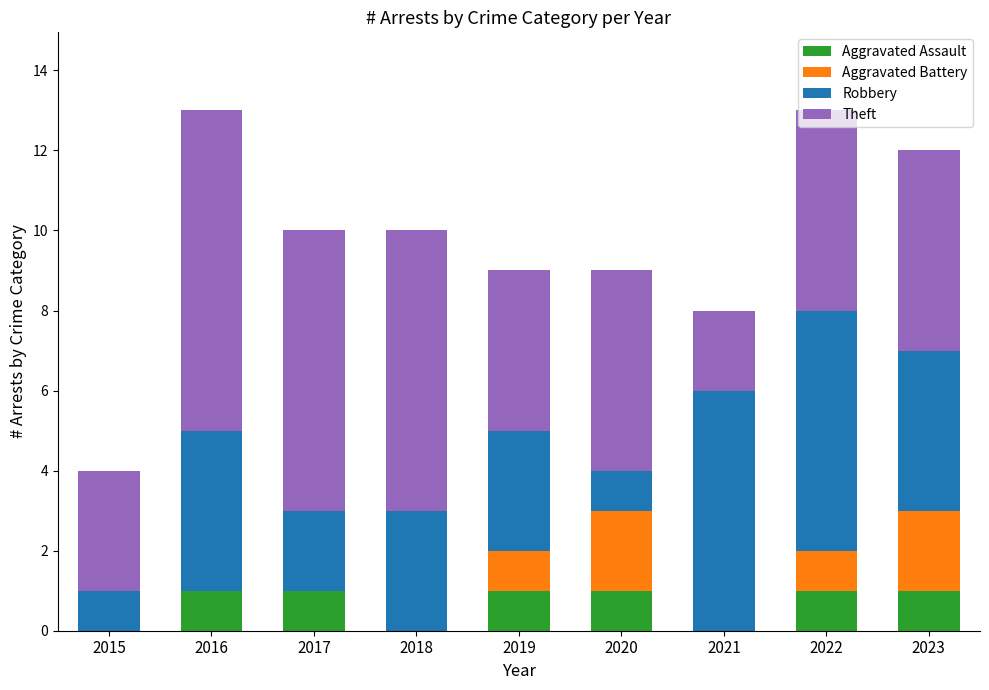

Are the bars grouped side by side (vs. stacked)?

No